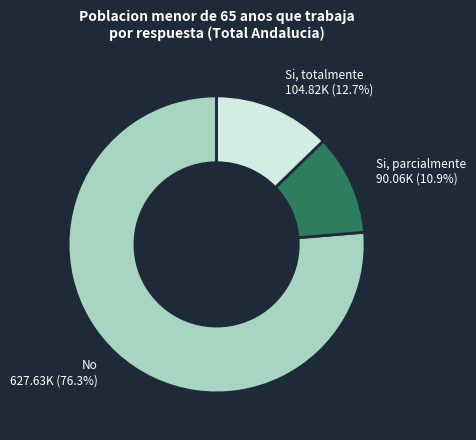

Between Si, totalmente and Si, parcialmente, which is larger?

Si, totalmente